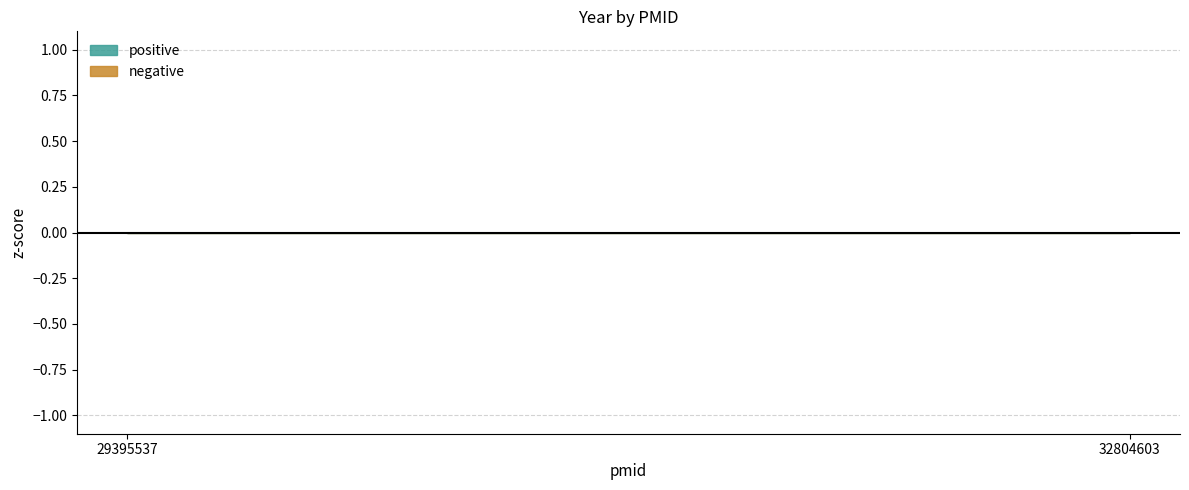

What is the difference between the maximum and minimum values?

2